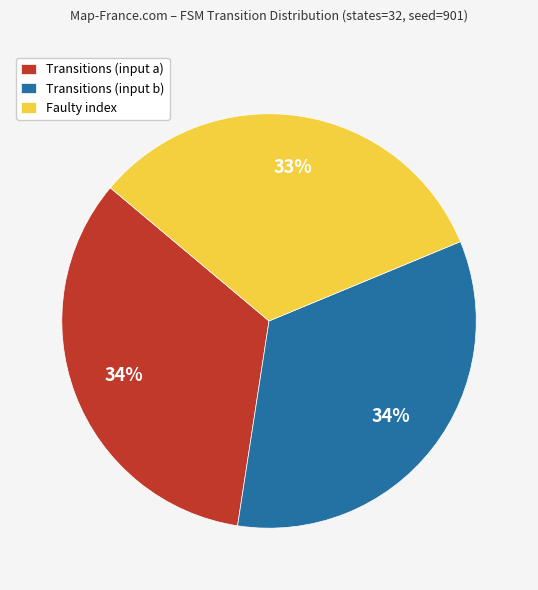

How many segments does this pie chart have?

3